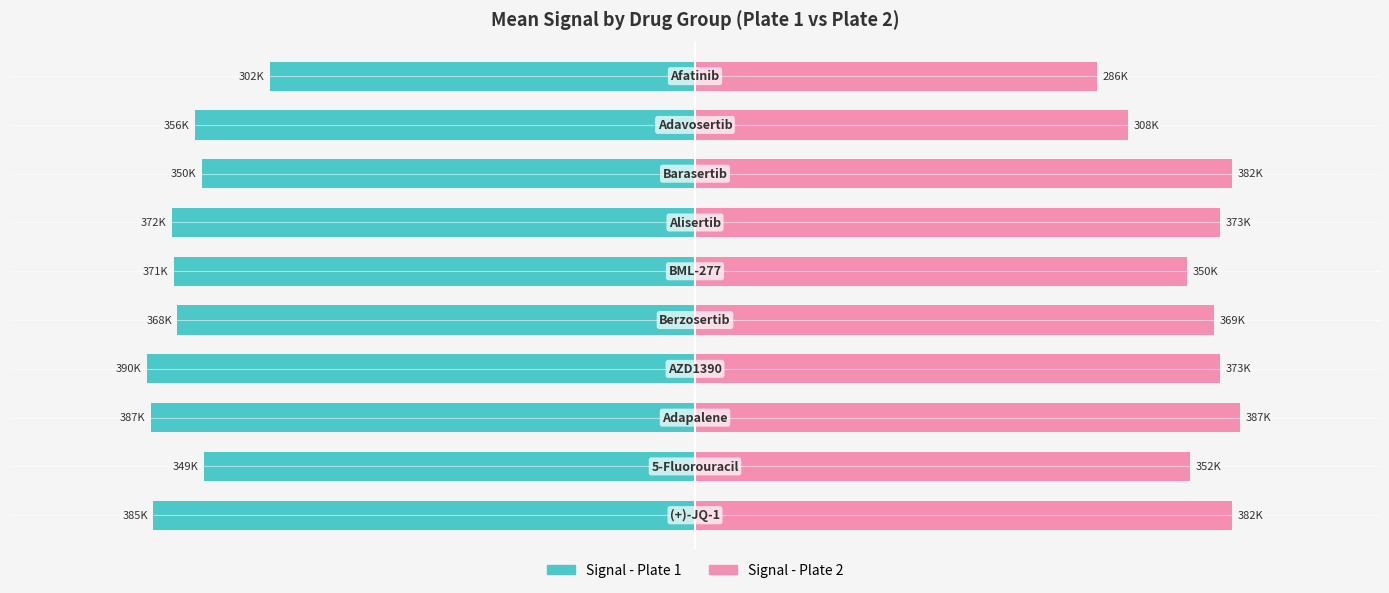

The value of Signal - Plate 2 at −600000 is 381582. True or false?

True